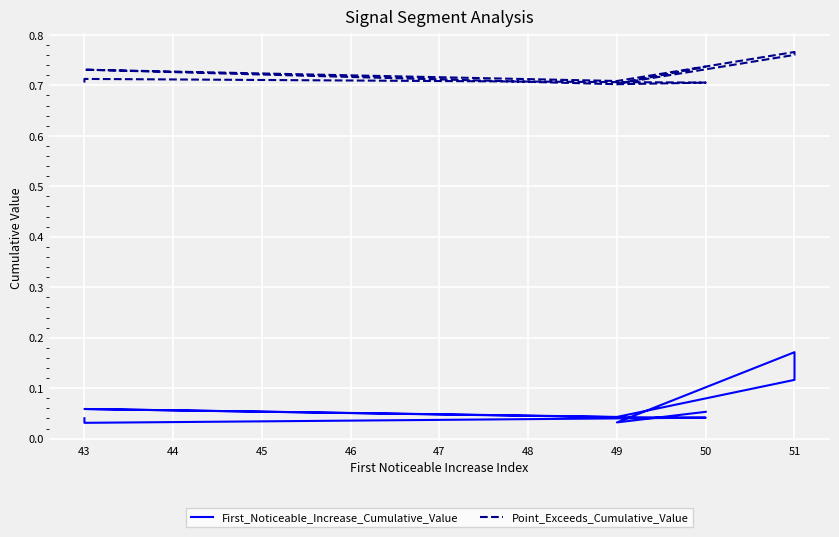

The value of First_Noticeable_Increase_Cumulative_Value at 50 is 0.0. True or false?

False